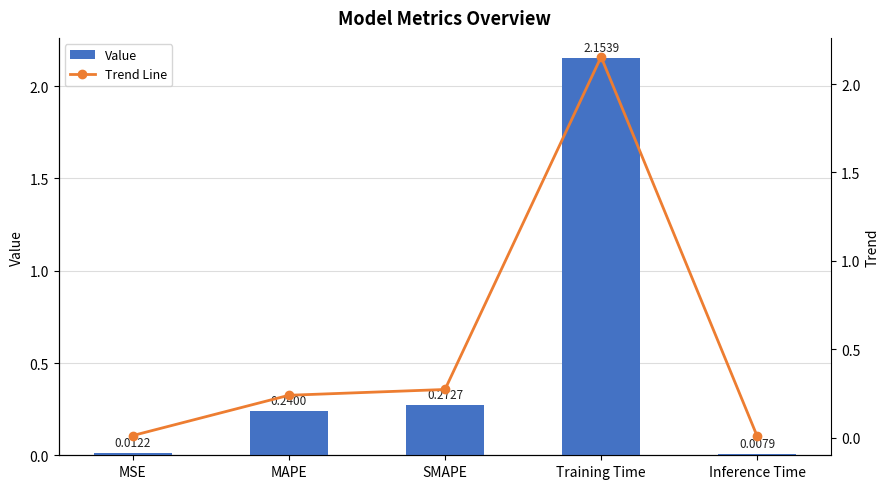

What is the difference between the maximum and minimum values in the Trend Line series?

2.1